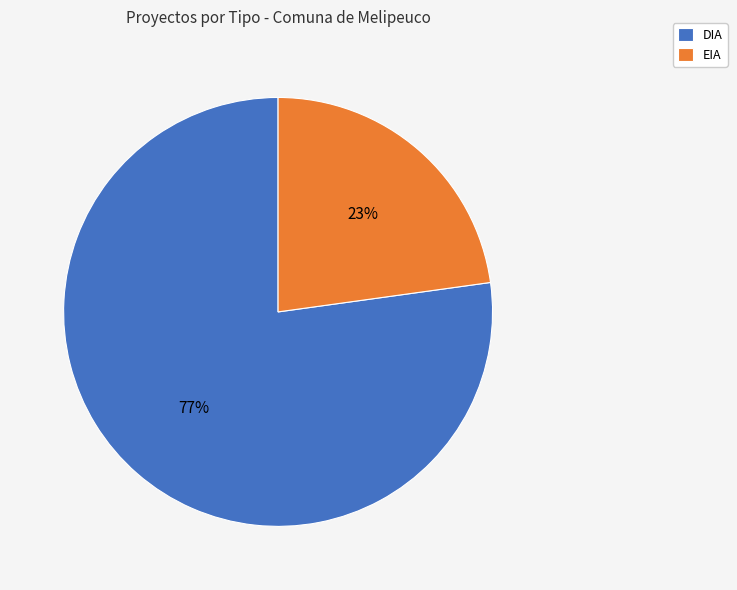

How many slices are in this pie chart?

2